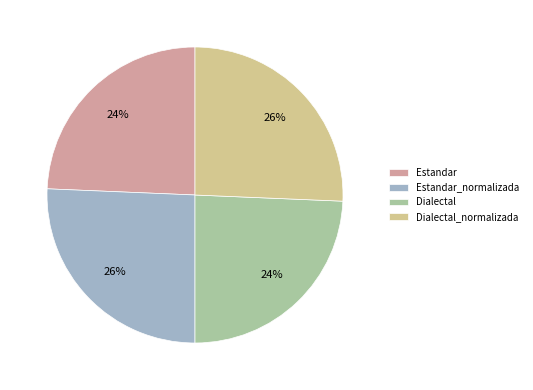

To the nearest percent, what is the combined percentage of Estandar and Estandar_normalizada?

50%